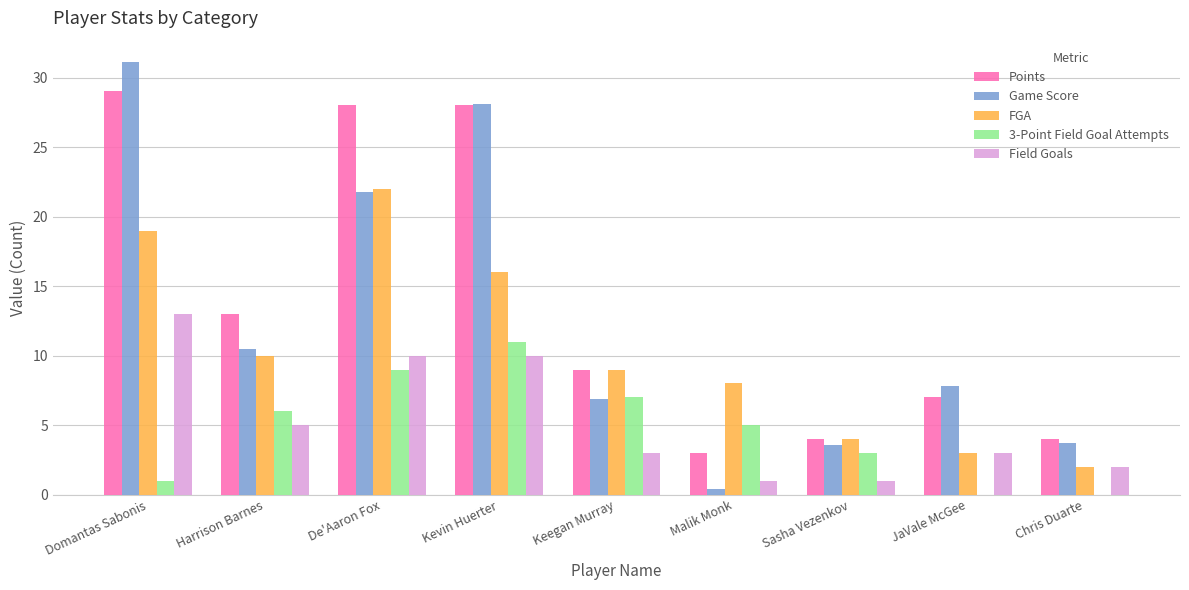

Are the bars horizontal?

No